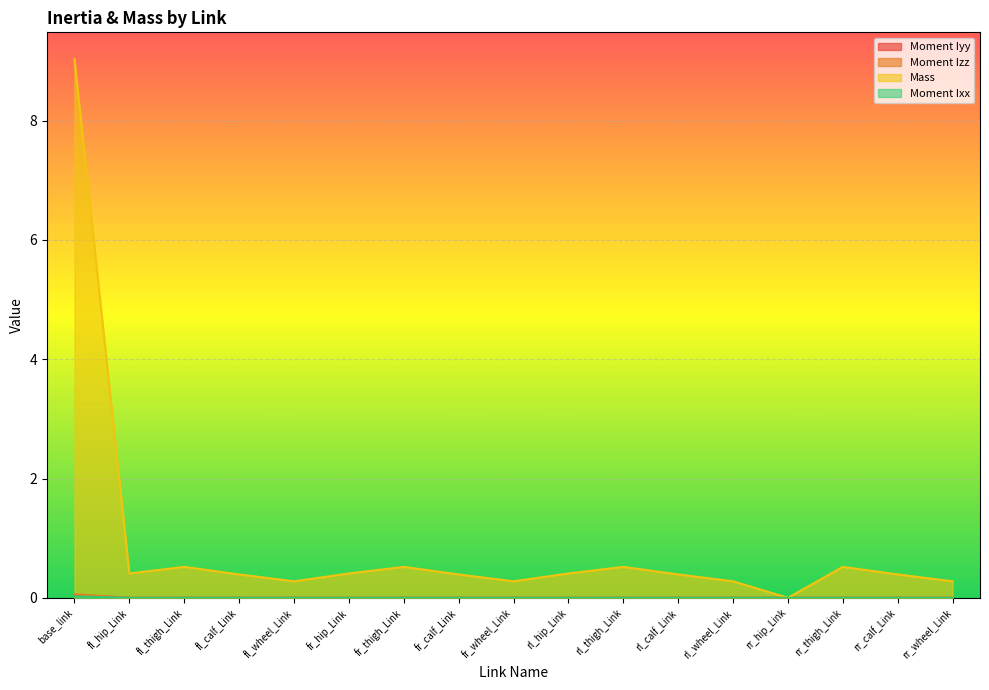

Does the chart display data point markers on the line(s)?

No